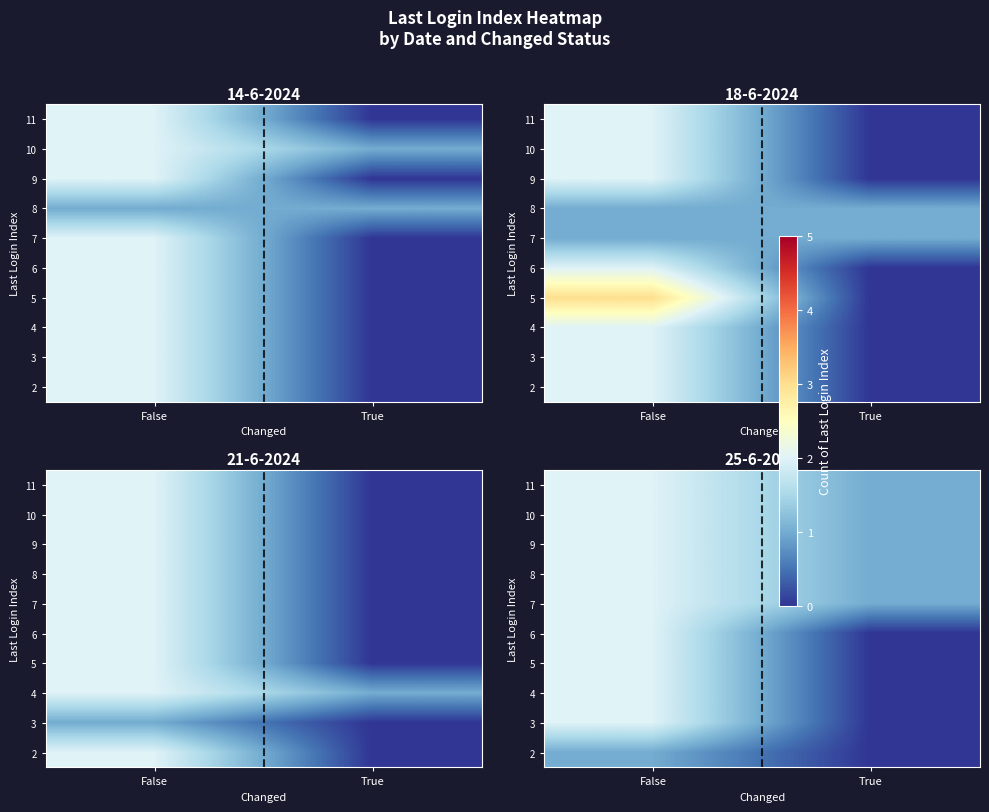

How many data points does each series have?

2